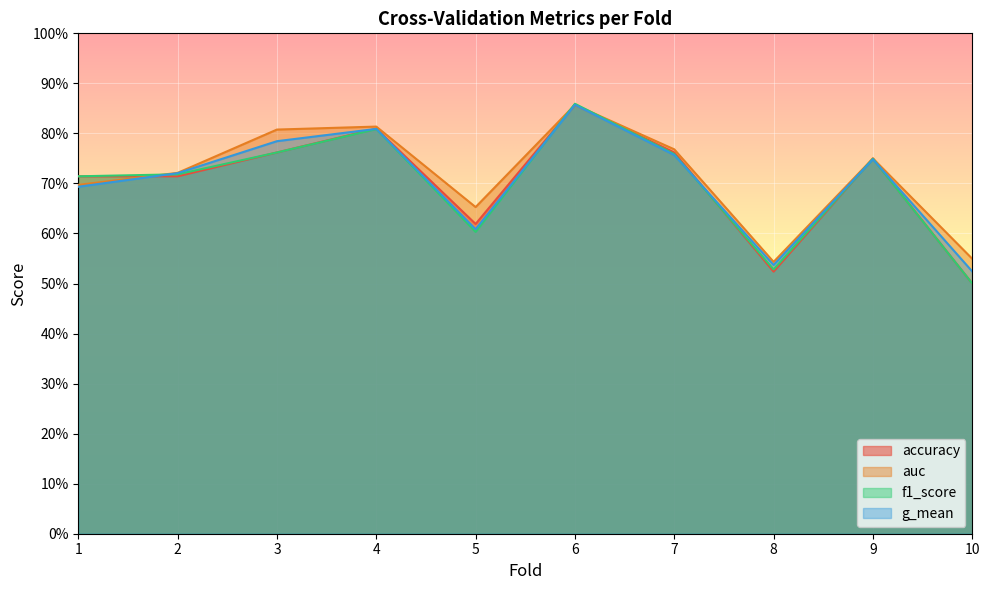

What is the greatest value displayed?

0.9